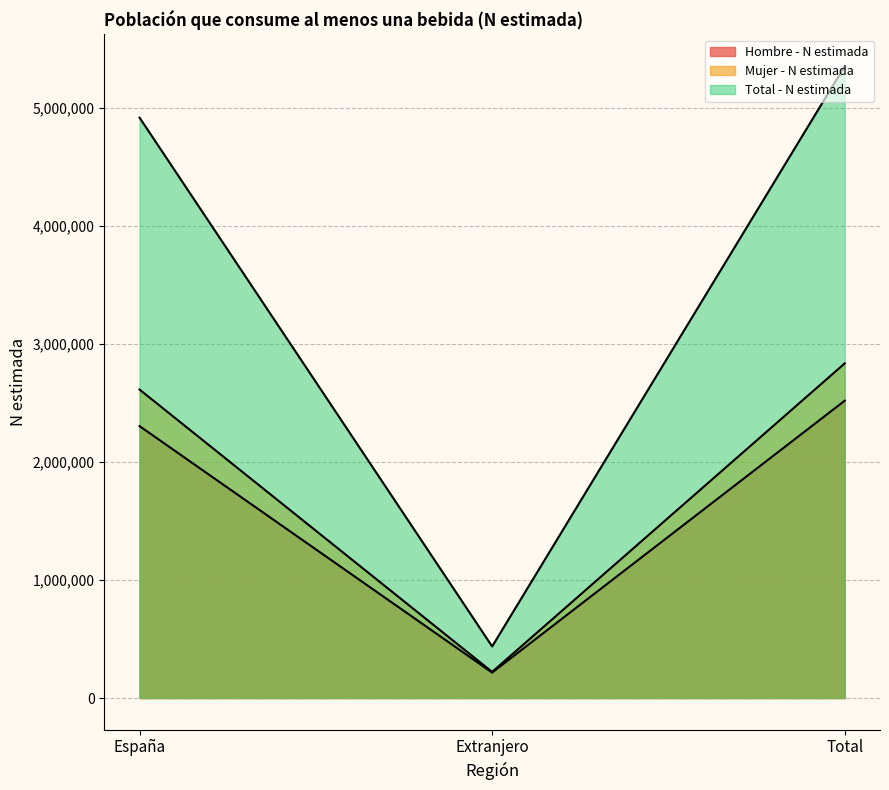

What is the total value across all series at Total?

10711426